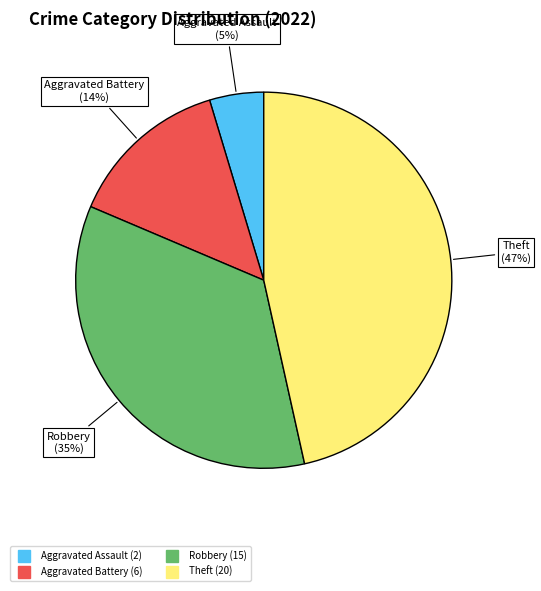

Is there a majority slice in this chart?

No